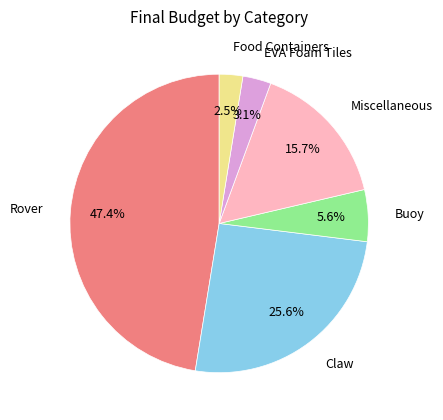

What is the smallest slice in the pie chart?

Food Containers